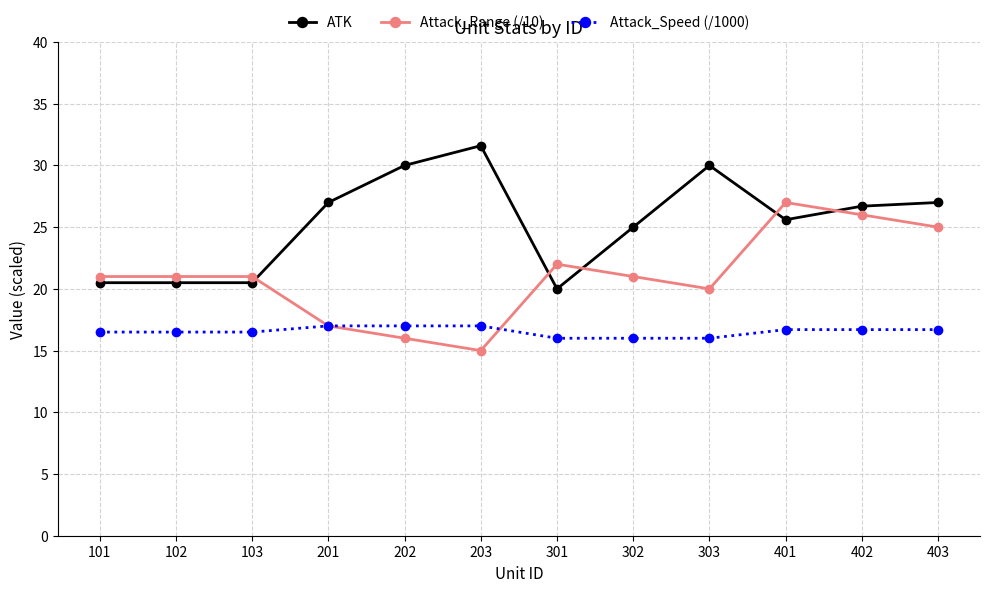

Is the value of Attack_Speed (/1000) at 302 greater than the value of Attack_Range (/10) at 102?

No